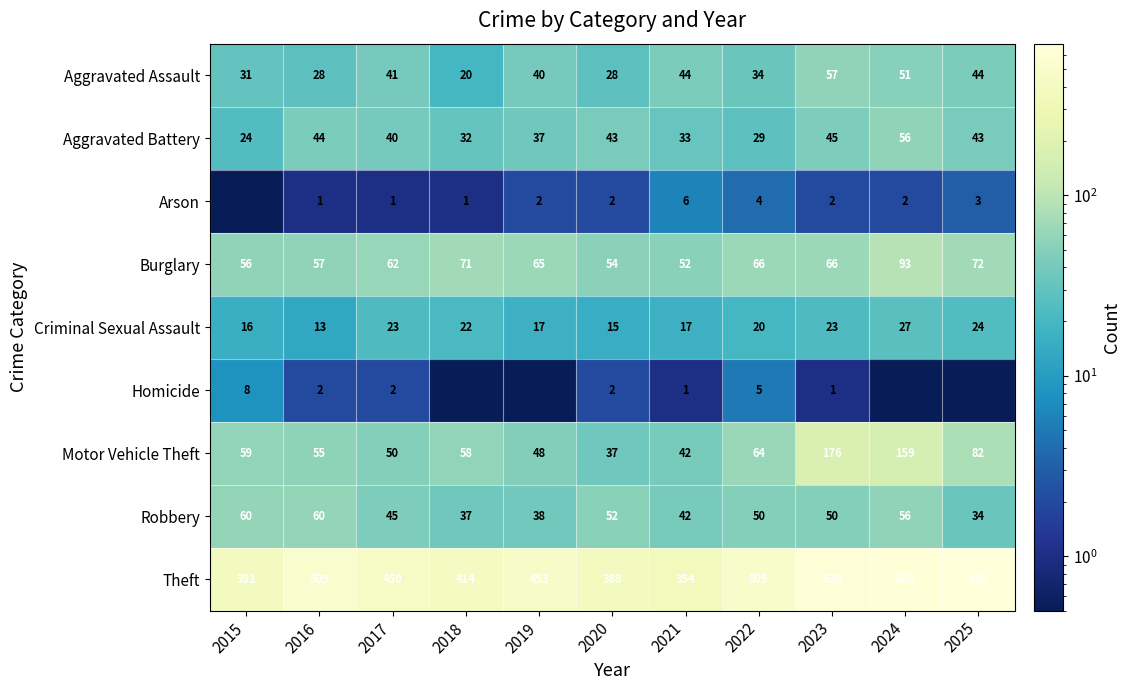

At how many categories does at least one series exceed 383?

10